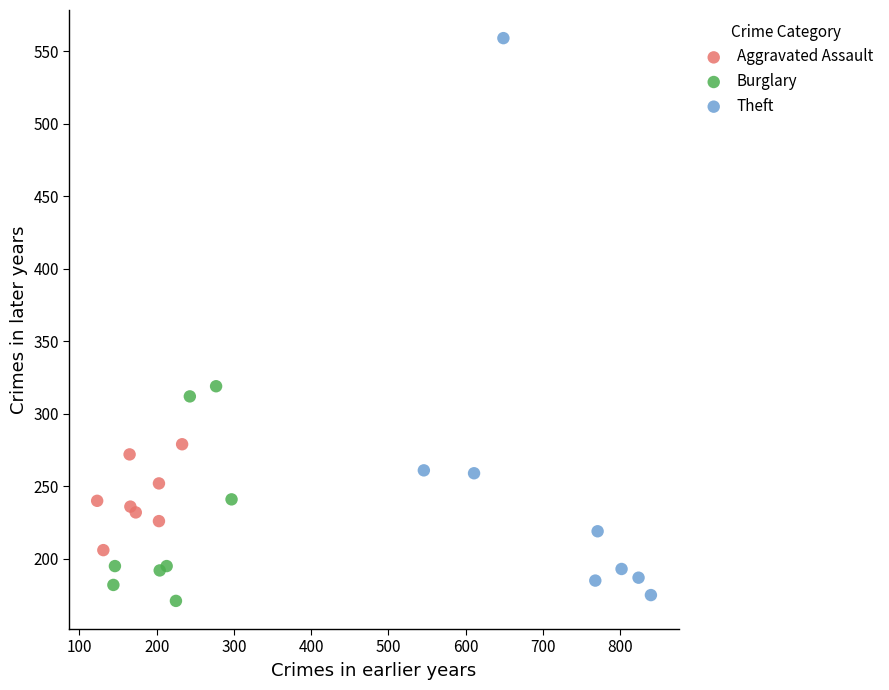

Which series has the largest Y range (max minus min)?

Theft